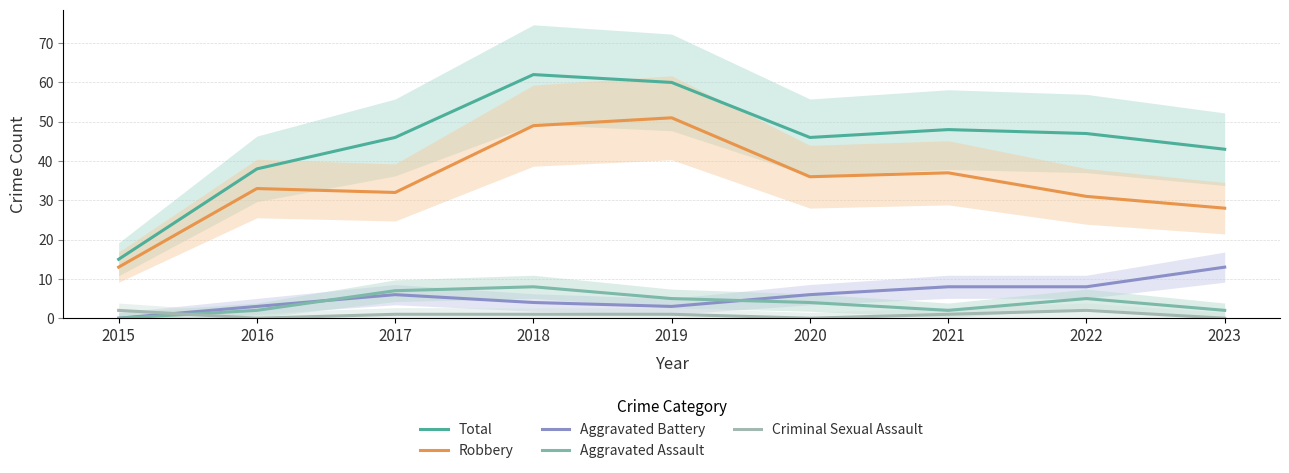

Reading right to left, extract all data points from this chart.

Total: 43	47	48	46	60	62	46	38	15
Robbery: 28	31	37	36	51	49	32	33	13
Aggravated Battery: 13	8	8	6	3	4	6	3	0
Aggravated Assault: 2	5	2	4	5	8	7	2	0
Criminal Sexual Assault: 0	2	1	0	1	1	1	0	2